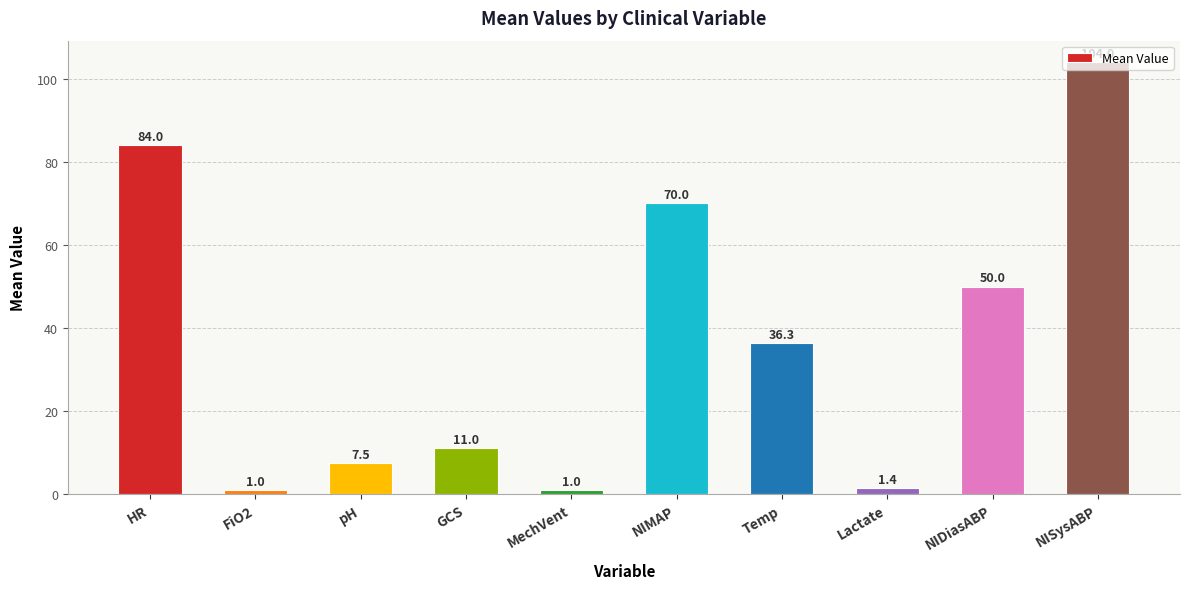

Reading left to right, transcribe all the data shown in this chart.

84.0	1.0	7.5	11.0	1.0	70.0	36.3	1.4	50.0	104.0